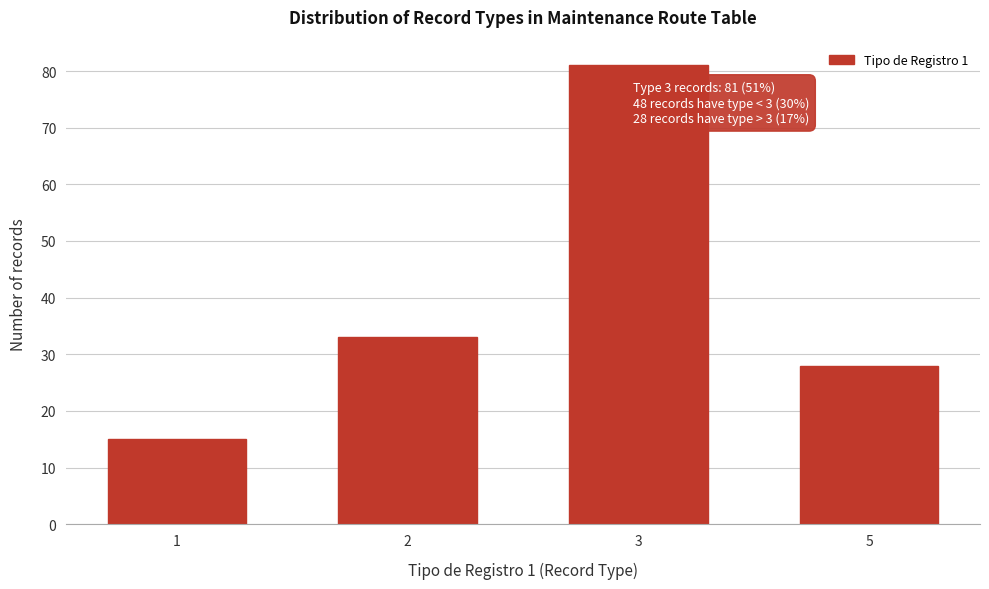

Reading left to right, transcribe all the data shown in this chart.

1=15	2=33	3=81	5=28